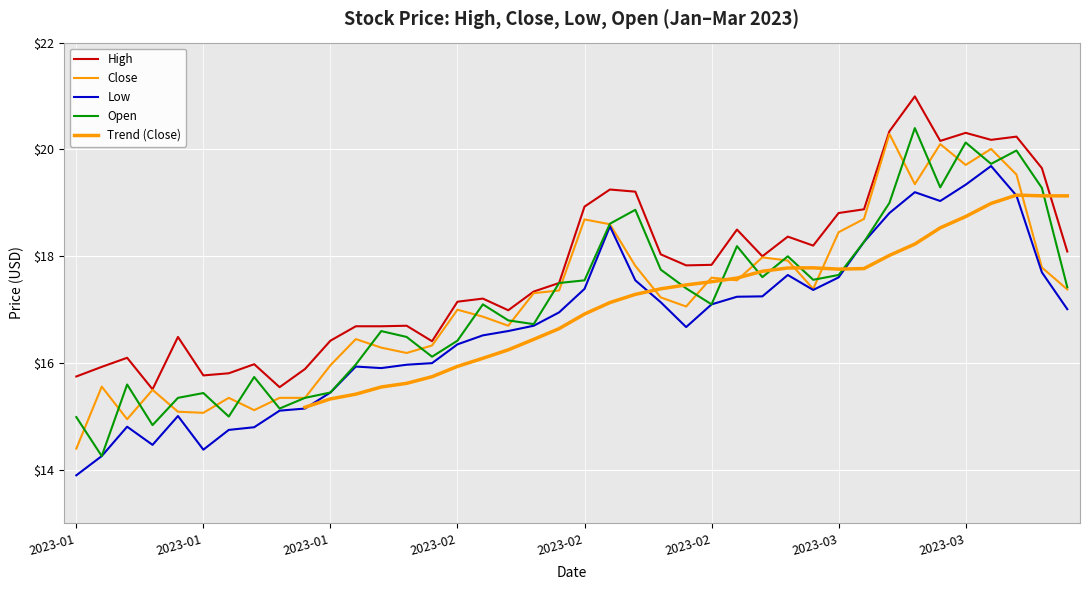

At 2023-03-07, list the series in order from largest to smallest.

High, Close, Open, Low